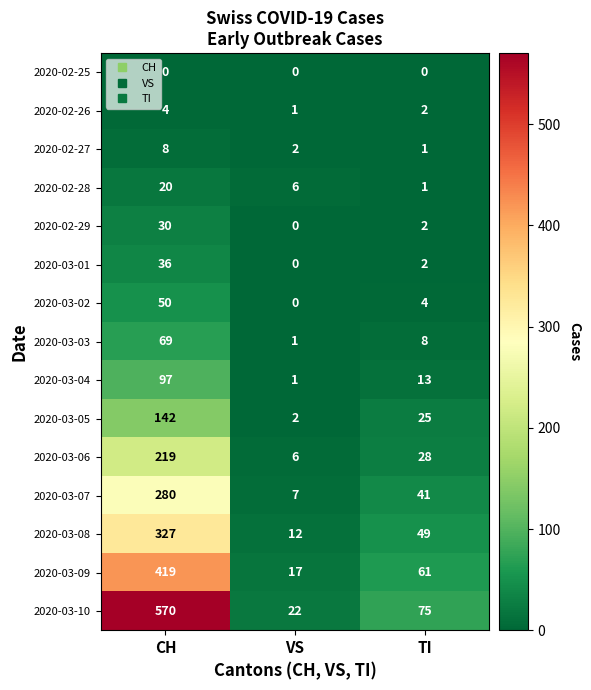

Count the number of categories in the chart.

3